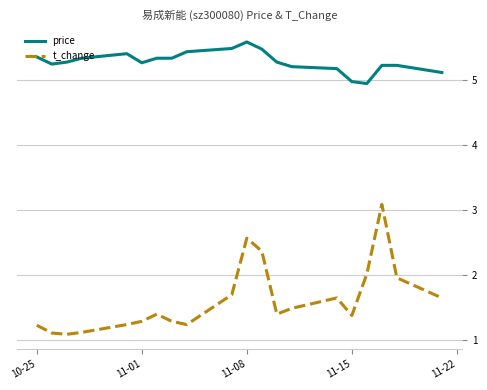

What is the difference between the maximum and minimum values in the t_change series?

2.0